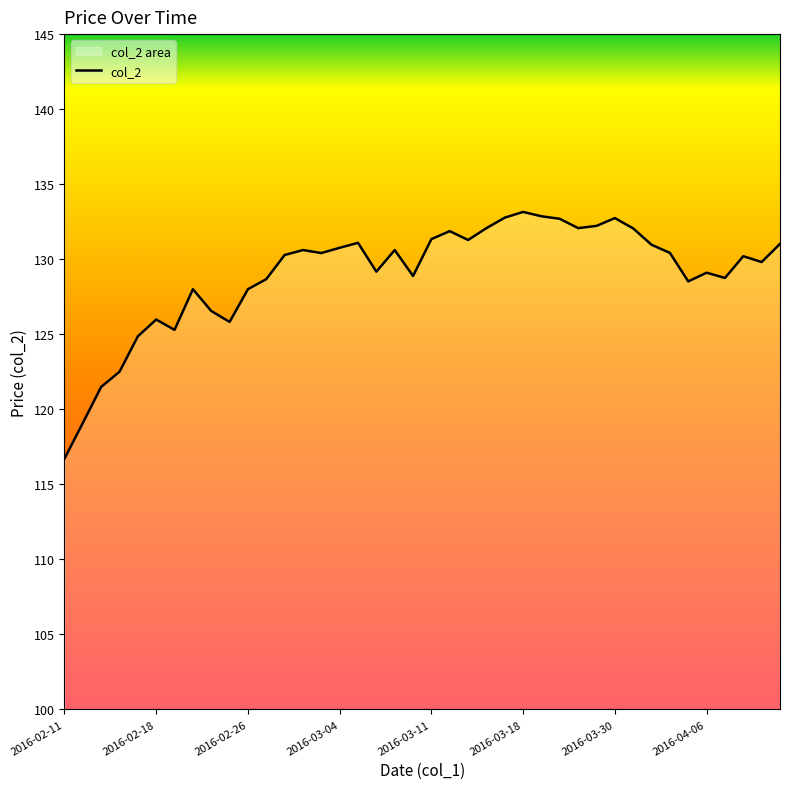

True or false: the data shows 73.3 at 26.

False